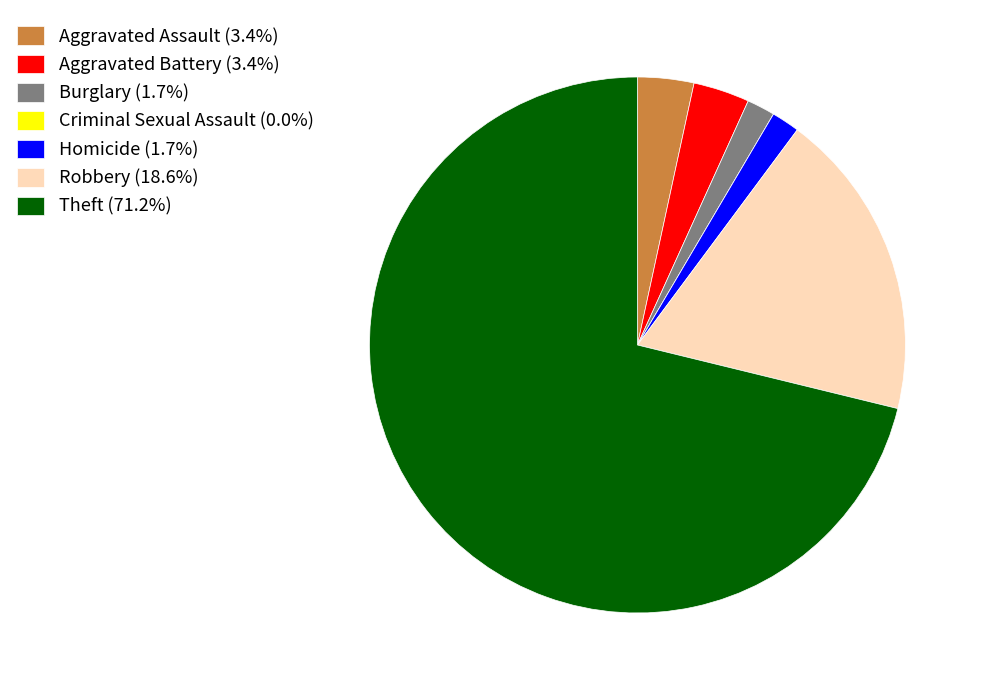

Is the sum of Burglary (1.7%) and Aggravated Assault (3.4%) greater than half?

No